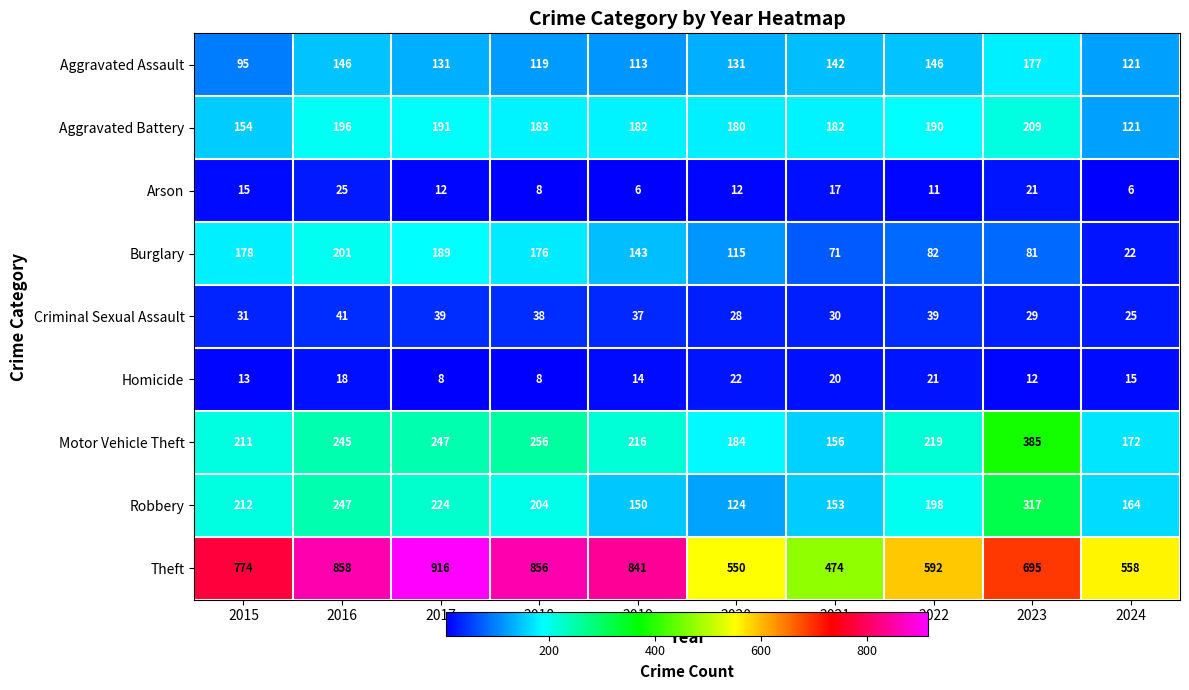

Rank the series by their maximum value, from lowest to highest.

Homicide, Arson, Criminal Sexual Assault, Aggravated Assault, Burglary, Aggravated Battery, Robbery, Motor Vehicle Theft, Theft